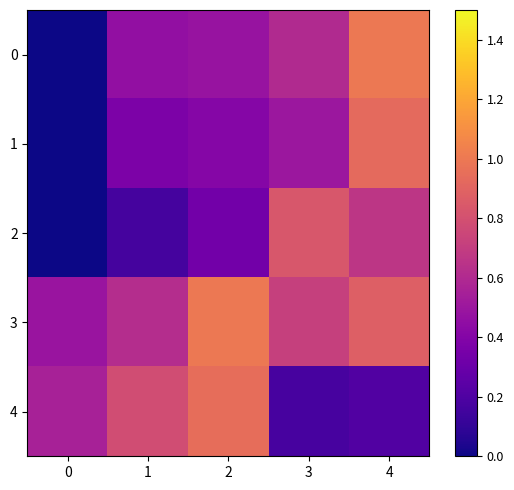

What is the total value across all series at 0?

1.0